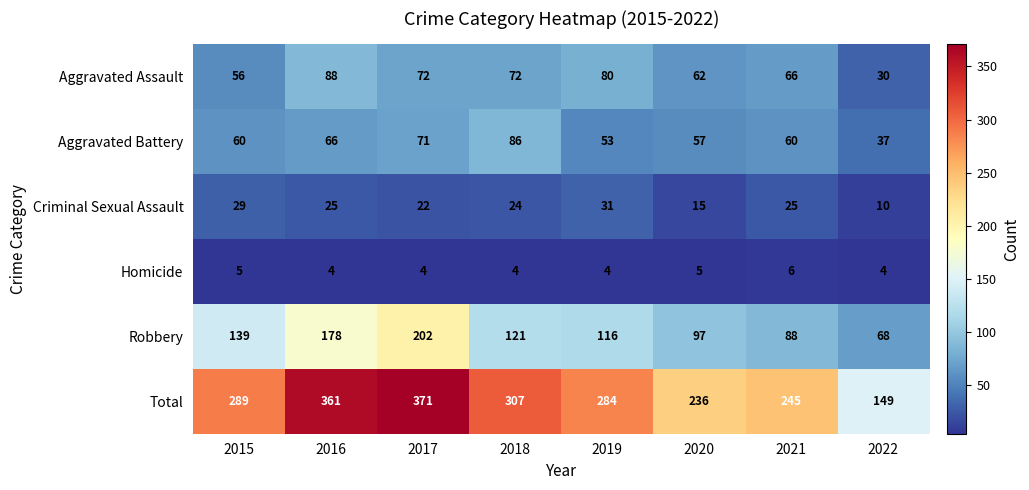

Rank the series by their maximum value, from lowest to highest.

Homicide, Criminal Sexual Assault, Aggravated Battery, Aggravated Assault, Robbery, Total